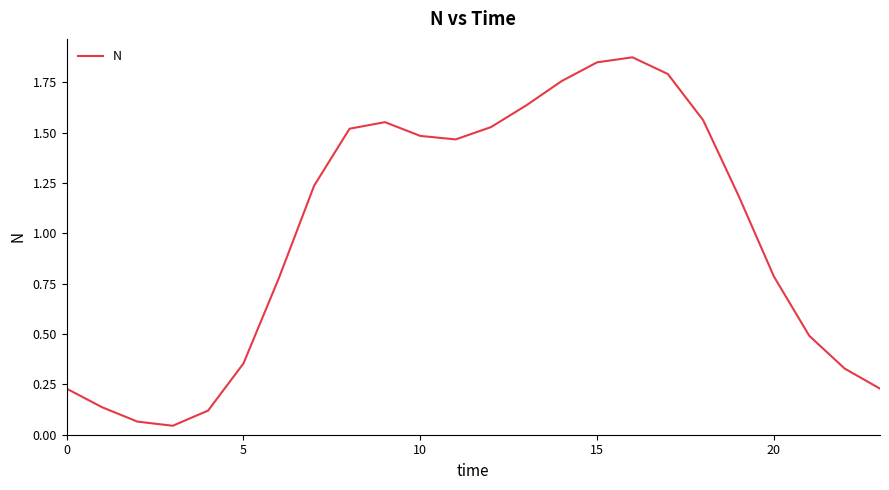

Between 20 and 15, which is larger?

15